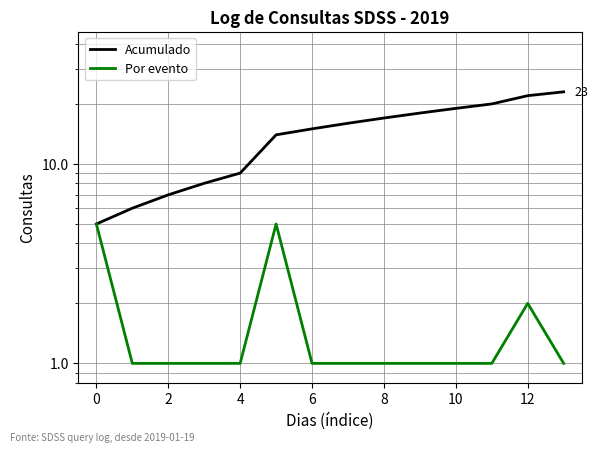

Is it true that Por evento equals 1 at 2?

True